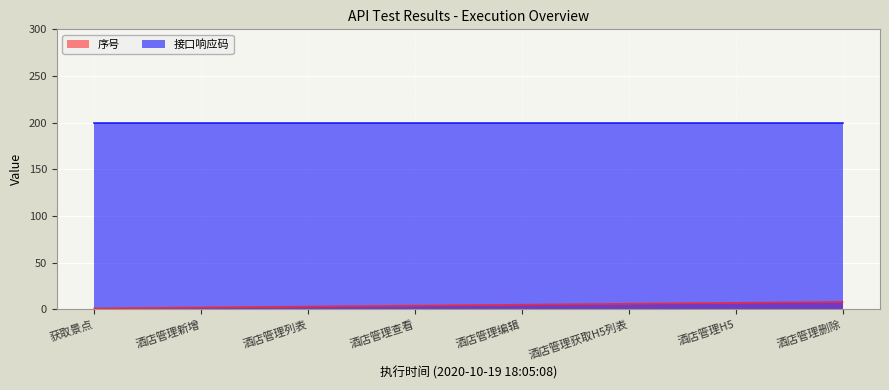

What is the maximum value shown in the chart?

200